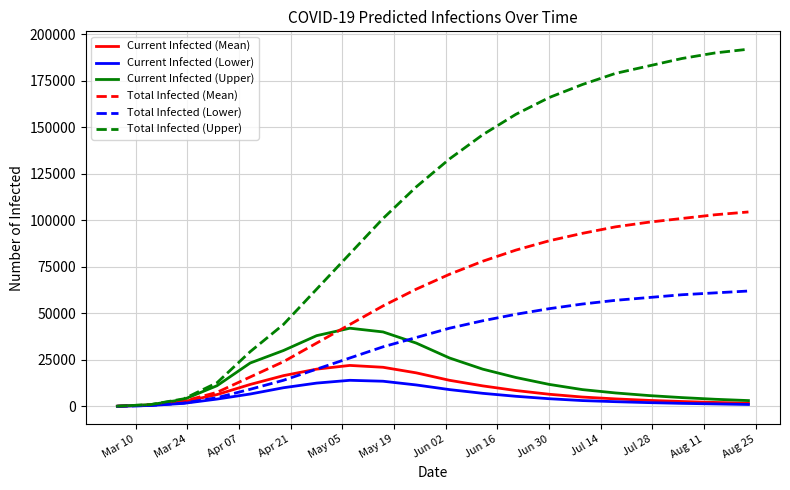

What are all the series names shown in the legend?

Current Infected (Mean), Current Infected (Lower), Current Infected (Upper), Total Infected (Mean), Total Infected (Lower), Total Infected (Upper)